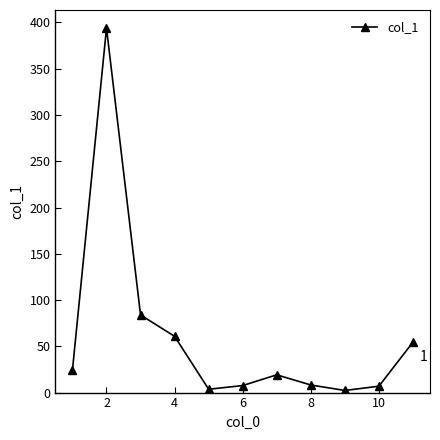

What is the difference between the maximum and minimum values?

391.6